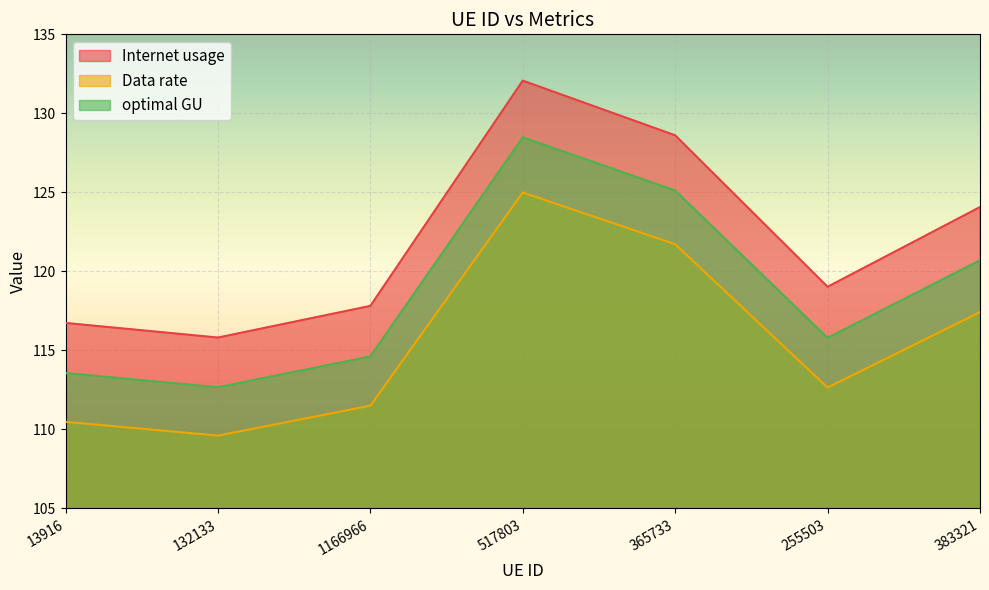

True or false: optimal GU and Internet usage cross at least once.

False